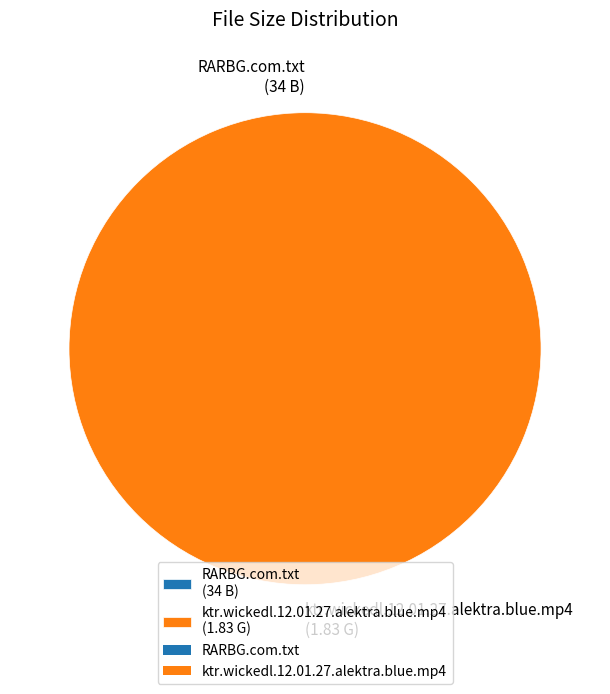

Is ktr.wickedl.12.01.27.alektra.blue.mp4 (1.83 G) the majority of the pie?

Yes